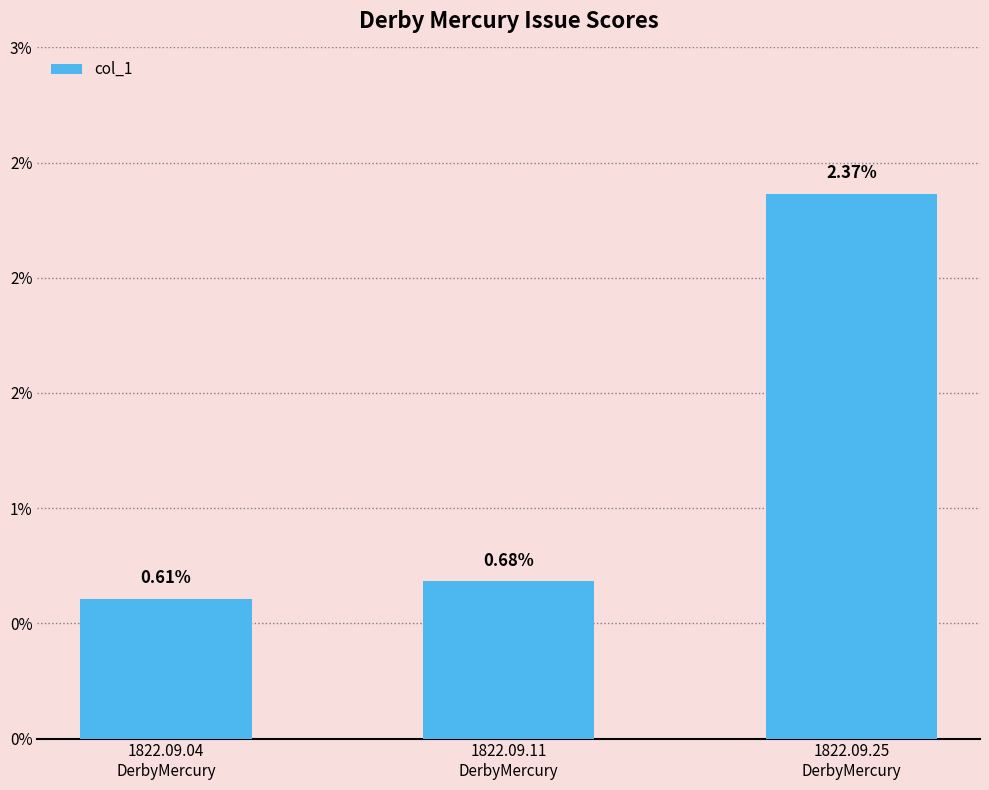

Does the chart contain stacked bars?

No